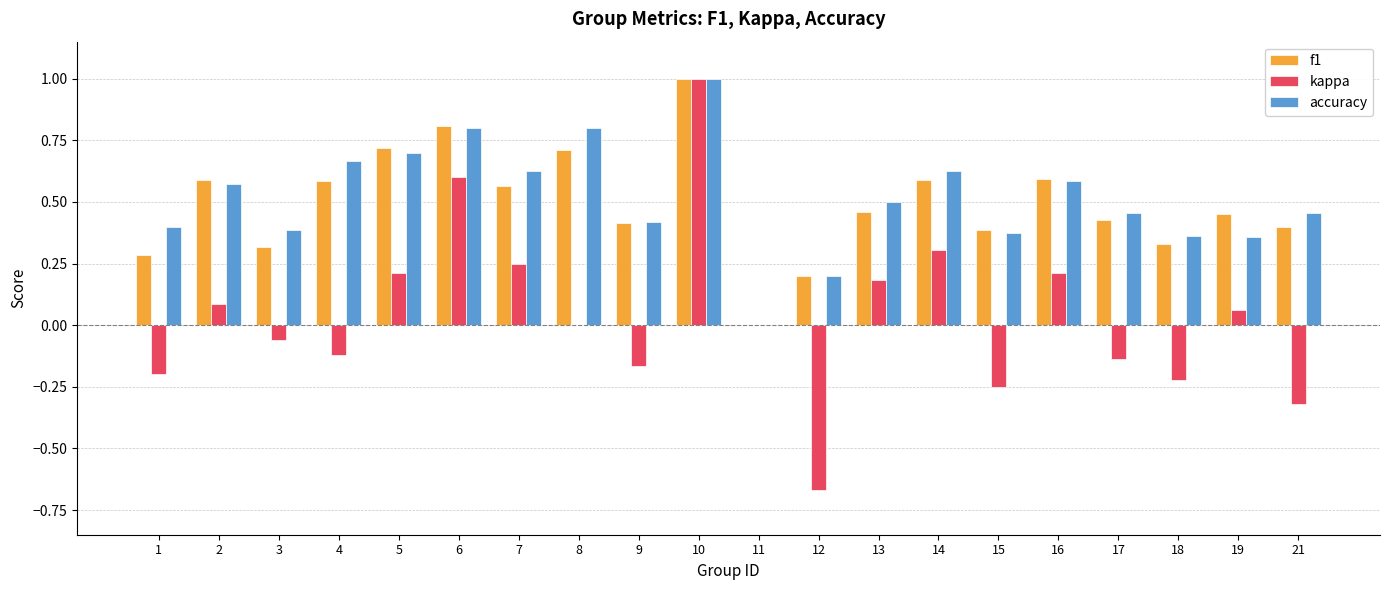

Is it true that kappa equals 0.7 at 11?

False